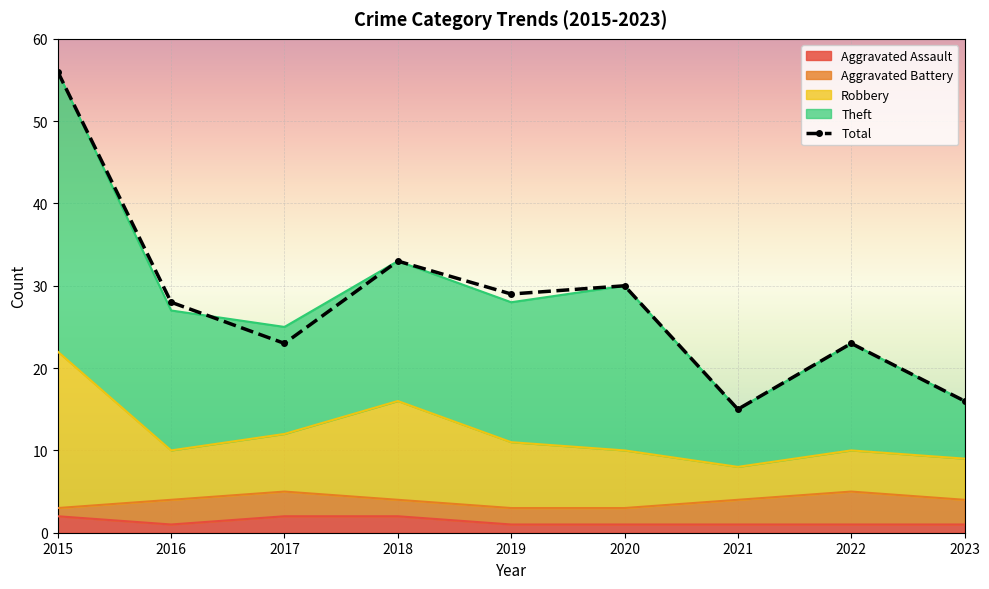

How many intersections are there between Theft and Total?

1